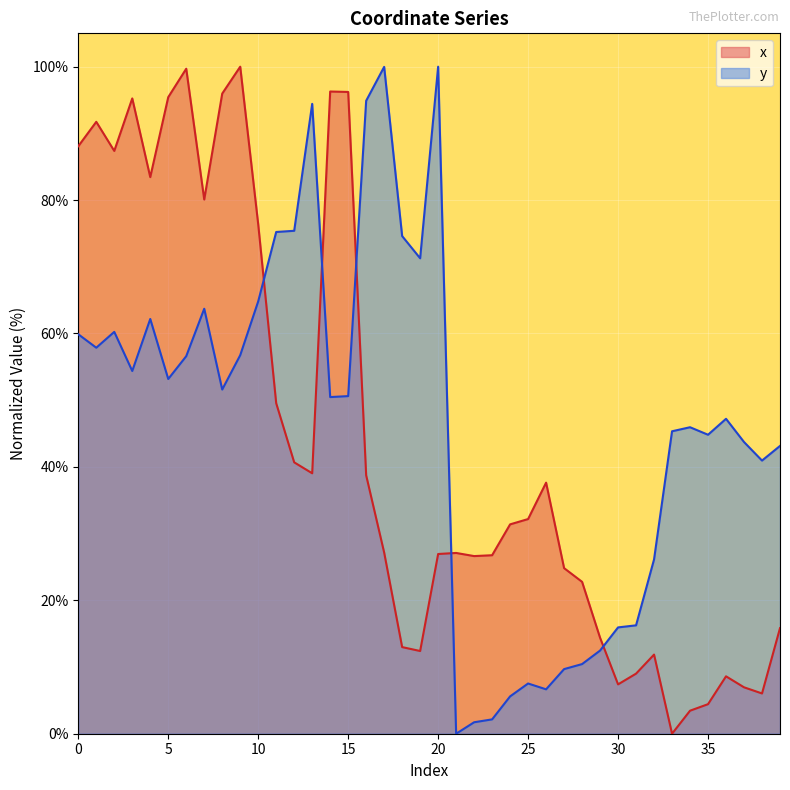

Where do y and x first cross each other?

10 and 11